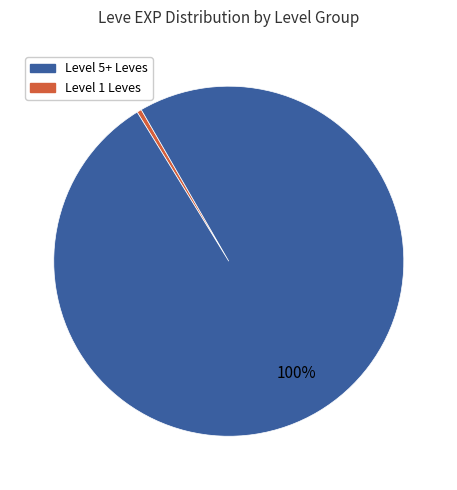

To the nearest percent, what is the average slice percentage?

50%